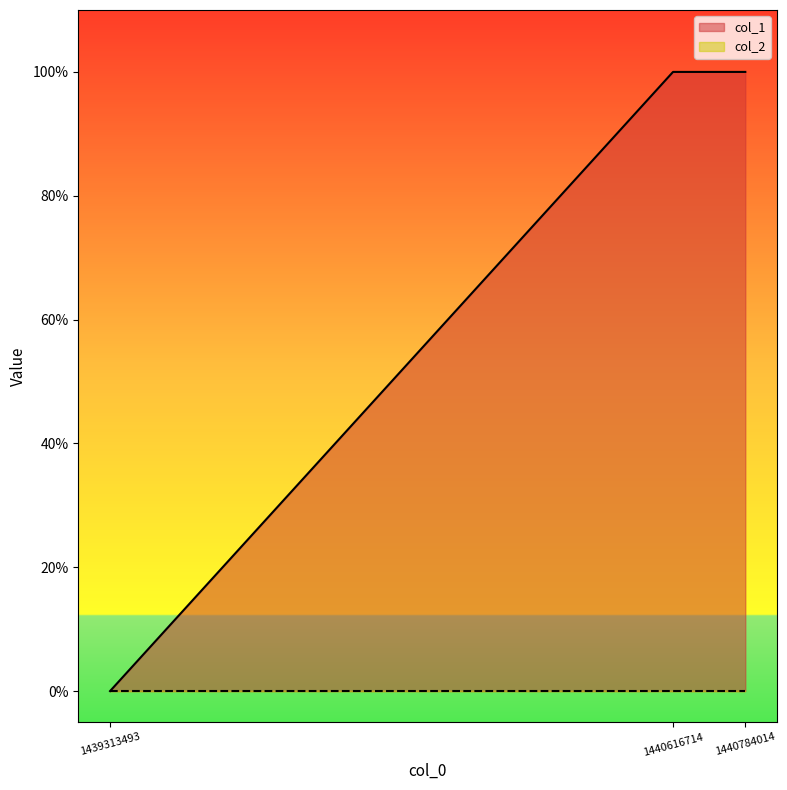

Reading left to right, what are all the values shown in this chart?

0	1	1